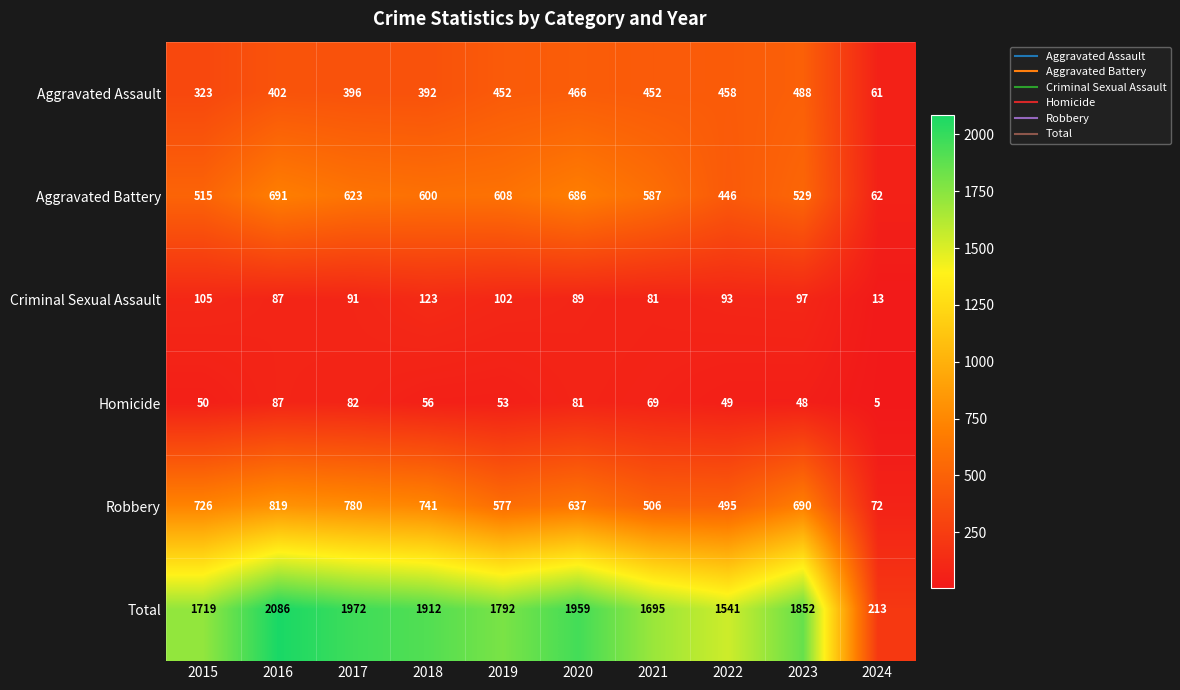

Rank the series by their maximum value, from lowest to highest.

Homicide, Criminal Sexual Assault, Aggravated Assault, Aggravated Battery, Robbery, Total